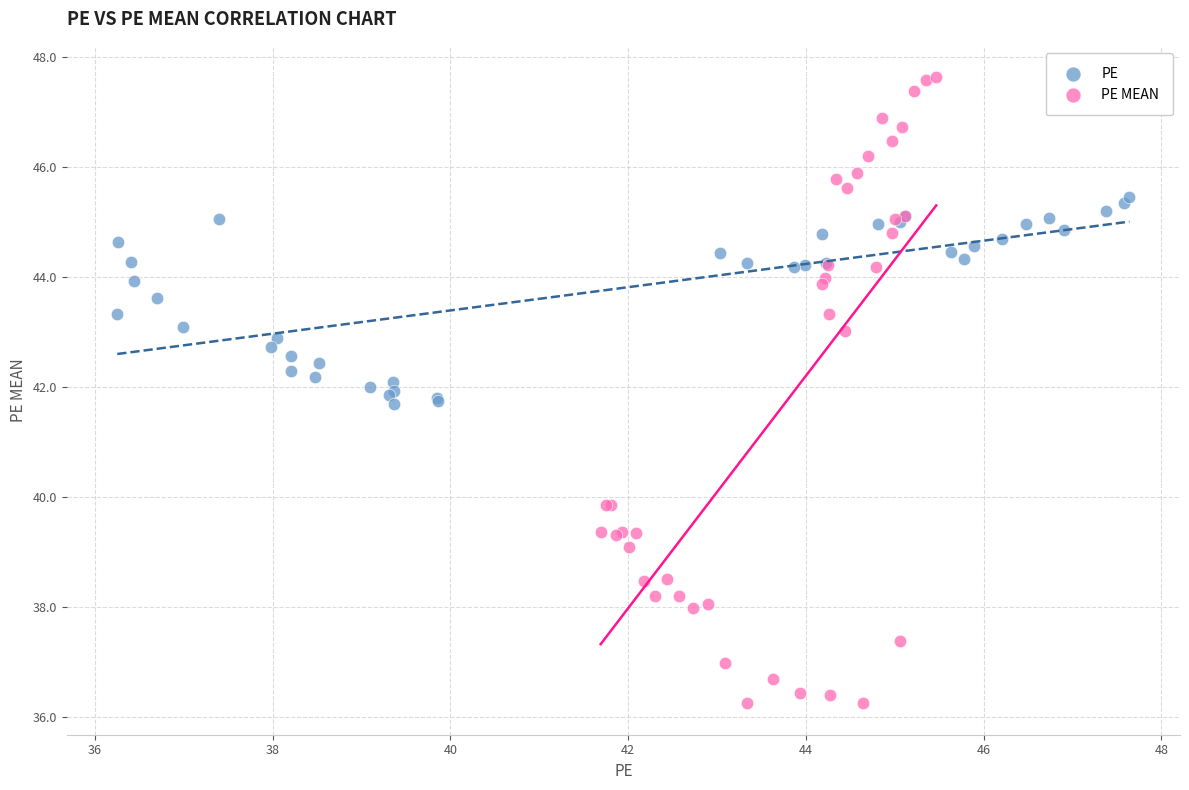

Which series contains the lowest Y value?

PE MEAN